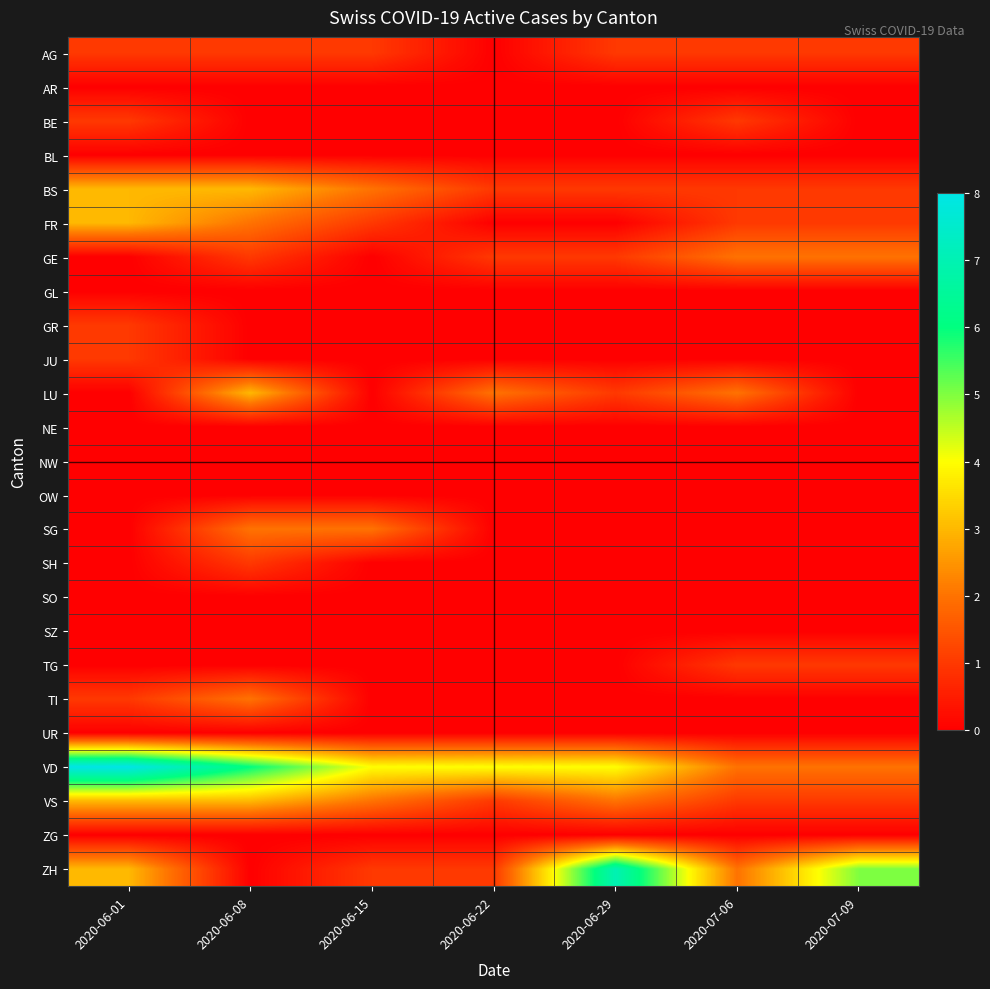

At how many categories does at least one series exceed 3?

6